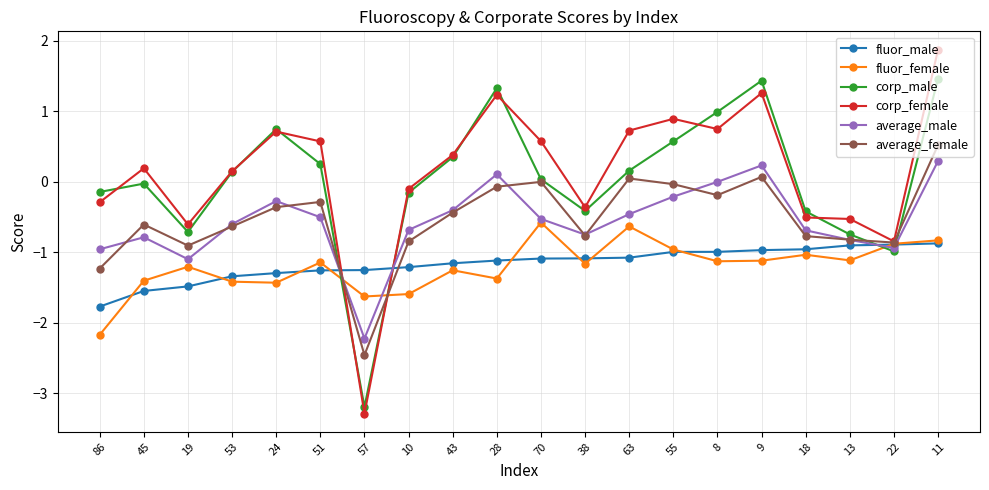

The value of average_female at 8 is -0.2. True or false?

True